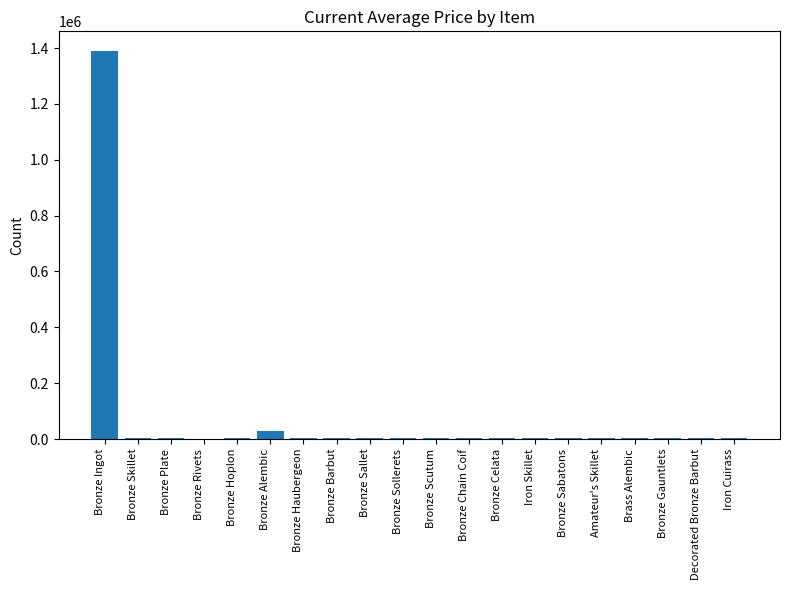

Read the value at Bronze Plate.

5071.0